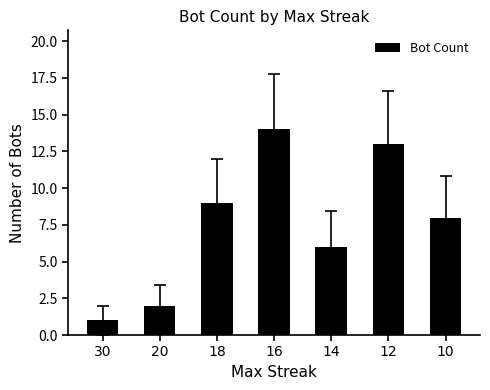

List the labels in order of value, smallest first.

30, 20, 14, 10, 18, 12, 16